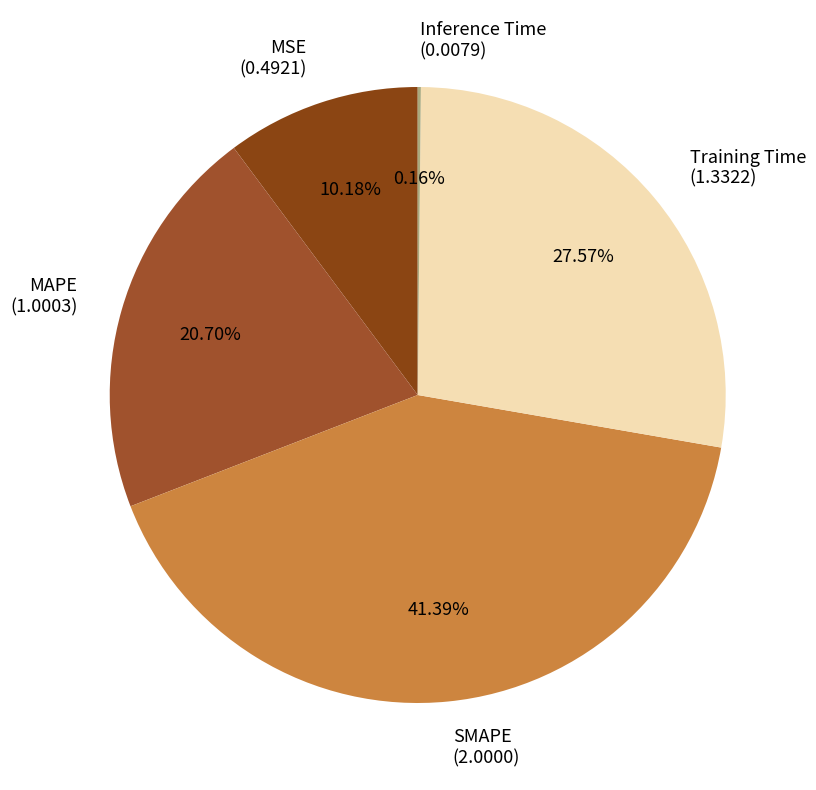

Is Training Time (1.3322) the majority of the pie?

No